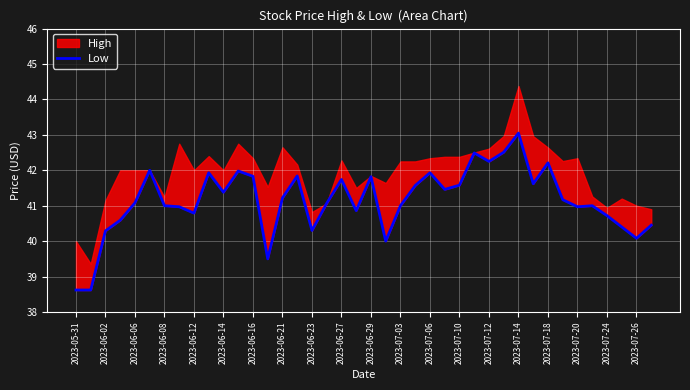

Rank the categories by value from highest to lowest.

30, 29, 27, 28, 32, 2023-06-14, 2023-07-03, 2023-06-27, 24, 2023-07-14, 2023-07-06, 20, 2023-07-24, 31, 26, 23, 25, 2023-06-29, 2023-07-12, 33, 2023-06-12, 2023-07-20, 2023-06-16, 22, 35, 2023-06-21, 34, 2023-07-26, 2023-06-23, 36, 2023-06-08, 39, 37, 2023-07-18, 2023-06-06, 38, 21, 2023-07-10, 2023-05-31, 2023-06-02